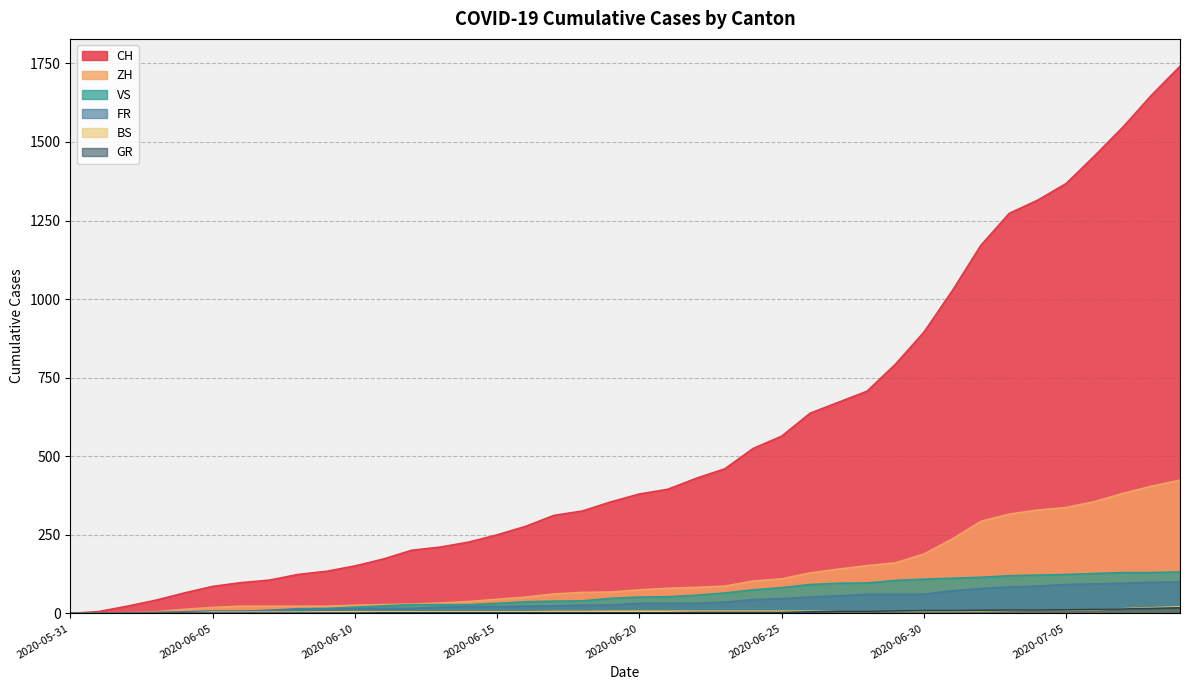

Which series changed the most between 2020-06-26 and 2020-07-09?

CH